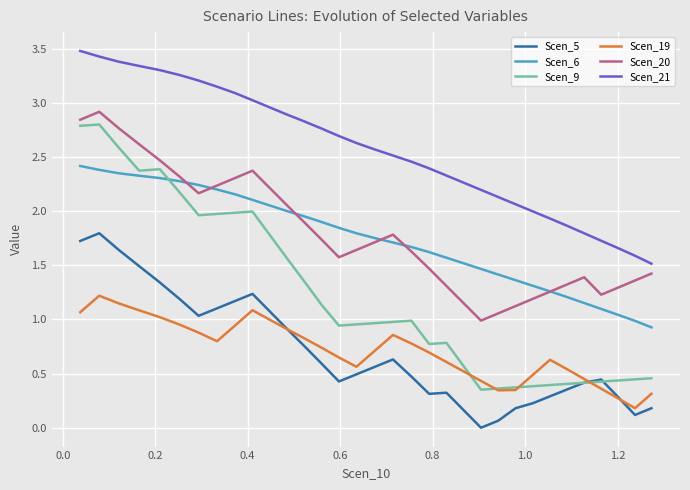

Rank the series by their maximum value, from highest to lowest.

Scen_21, Scen_20, Scen_9, Scen_6, Scen_5, Scen_19